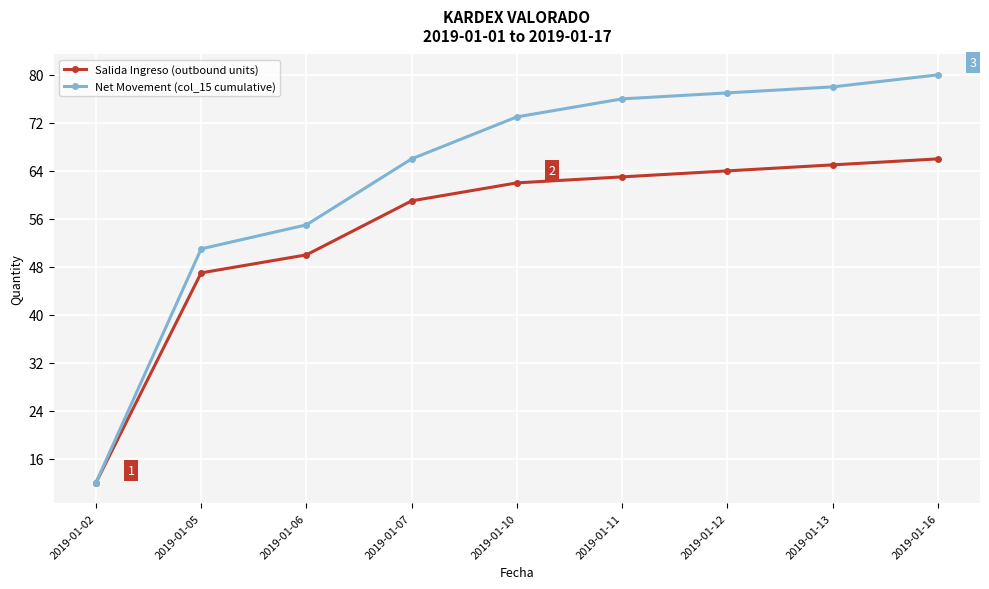

What is the difference between the Net Movement (col_15 cumulative) values at 2019-01-10 and 2019-01-12?

4